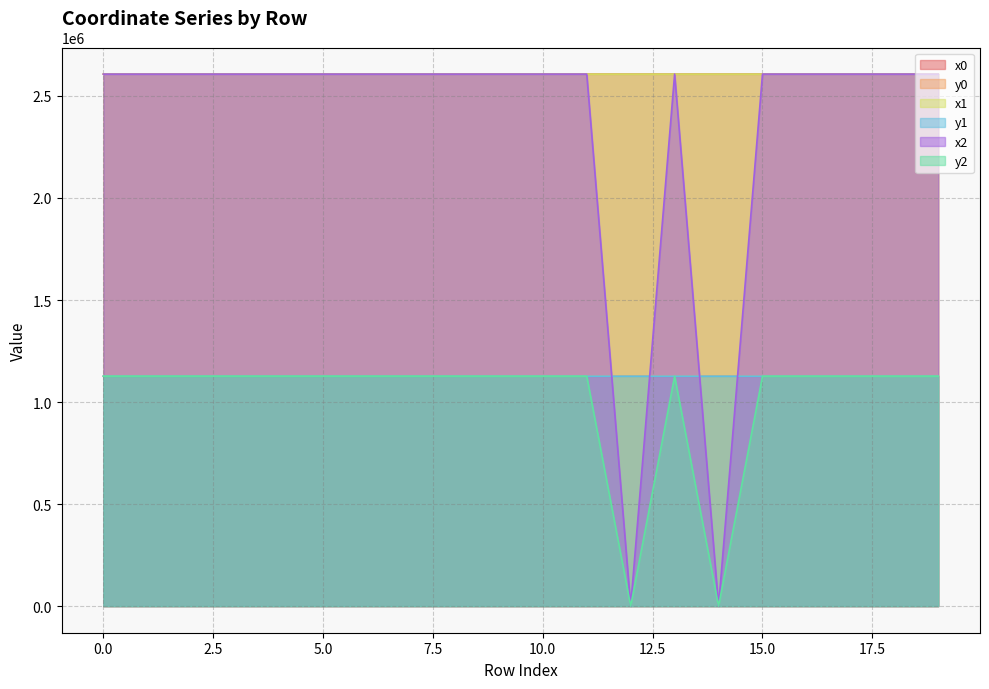

True or false: x1 and y0 intersect in this chart.

False